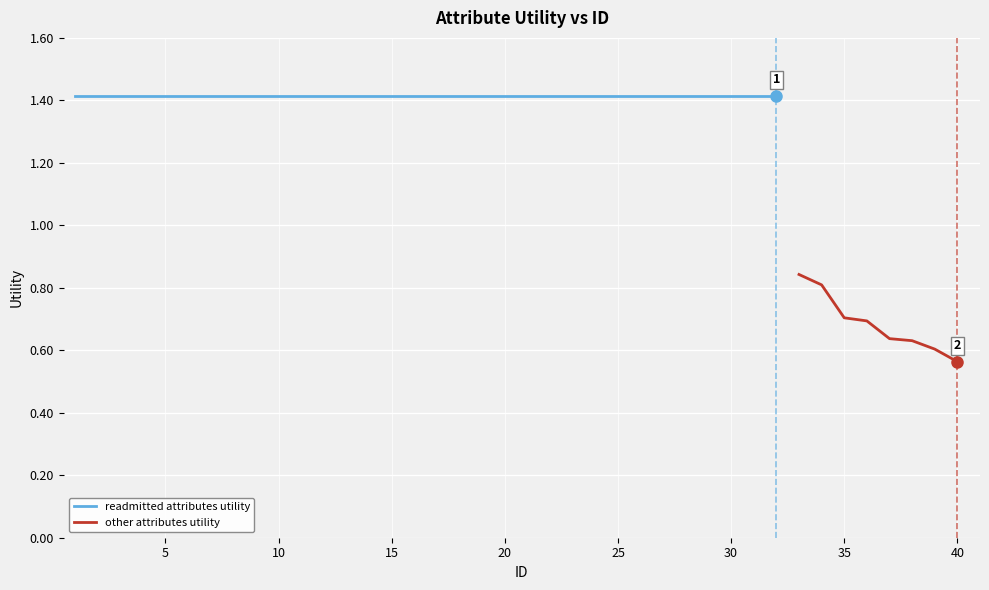

The value at 11 is 2.4. True or false?

False